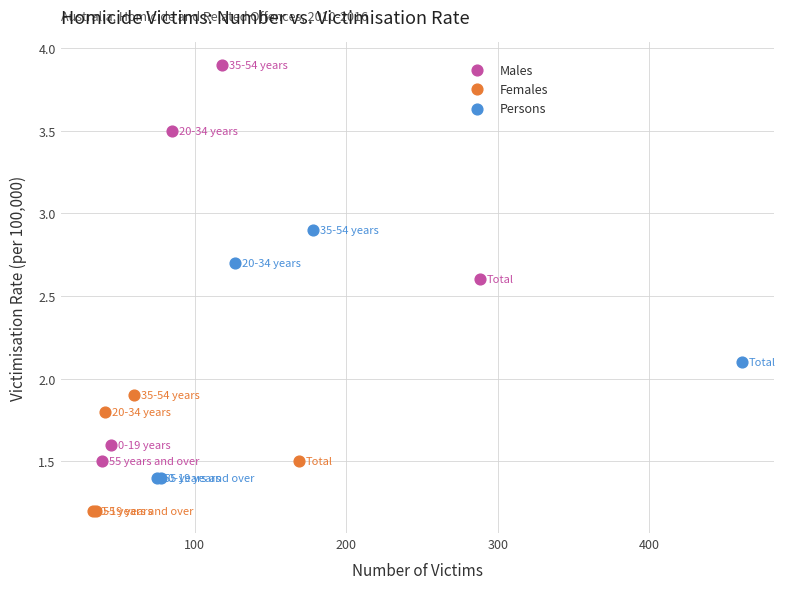

Which series contains the lowest Y value?

Females